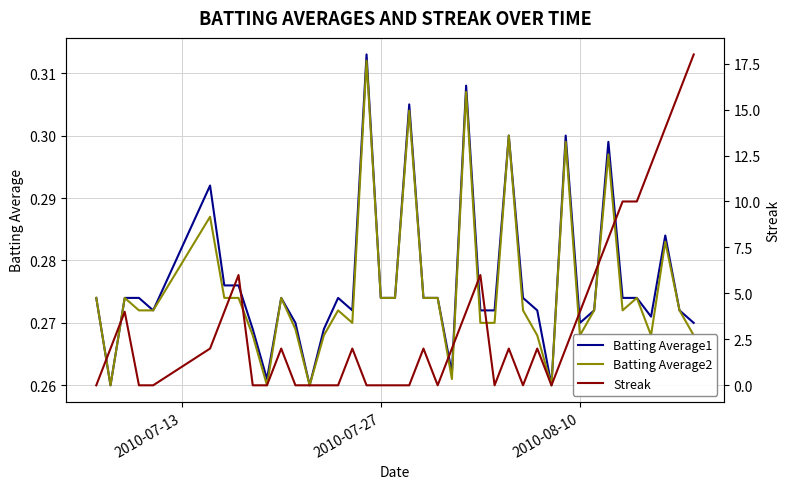

After their last crossing, which series has the higher values: Streak or Batting Average2?

Streak